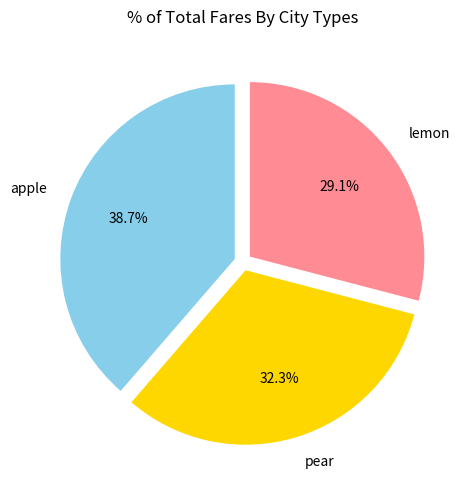

Rank the categories by value from lowest to highest.

lemon, pear, apple